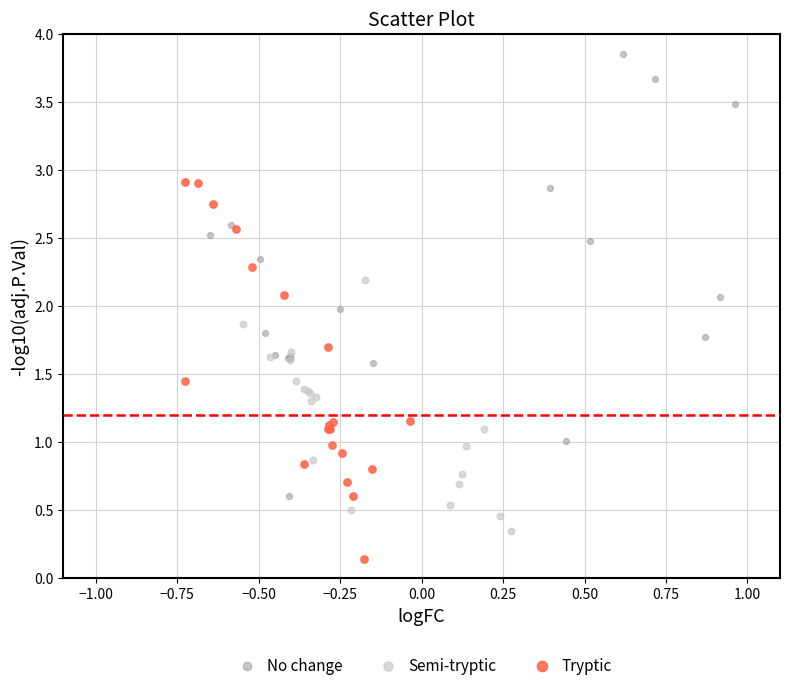

What are all the series names shown in the legend?

No change, Semi-tryptic, Tryptic